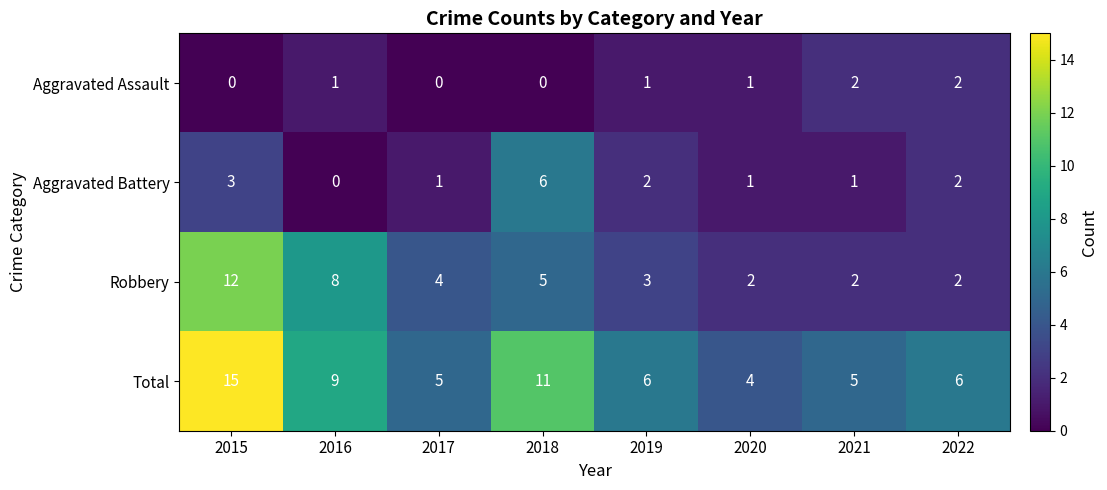

List the series in order of their overall mean, highest first.

Total, Robbery, Aggravated Battery, Aggravated Assault